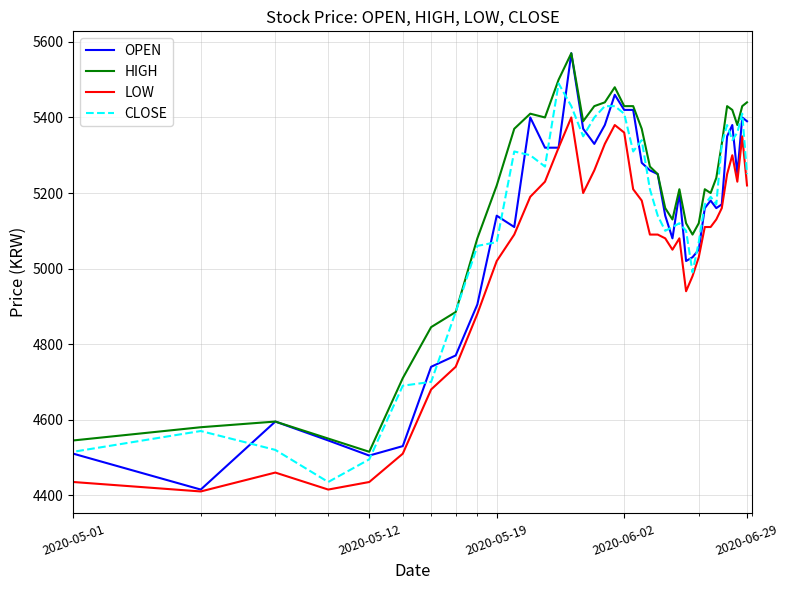

What is the lowest value of the LOW series?

4410